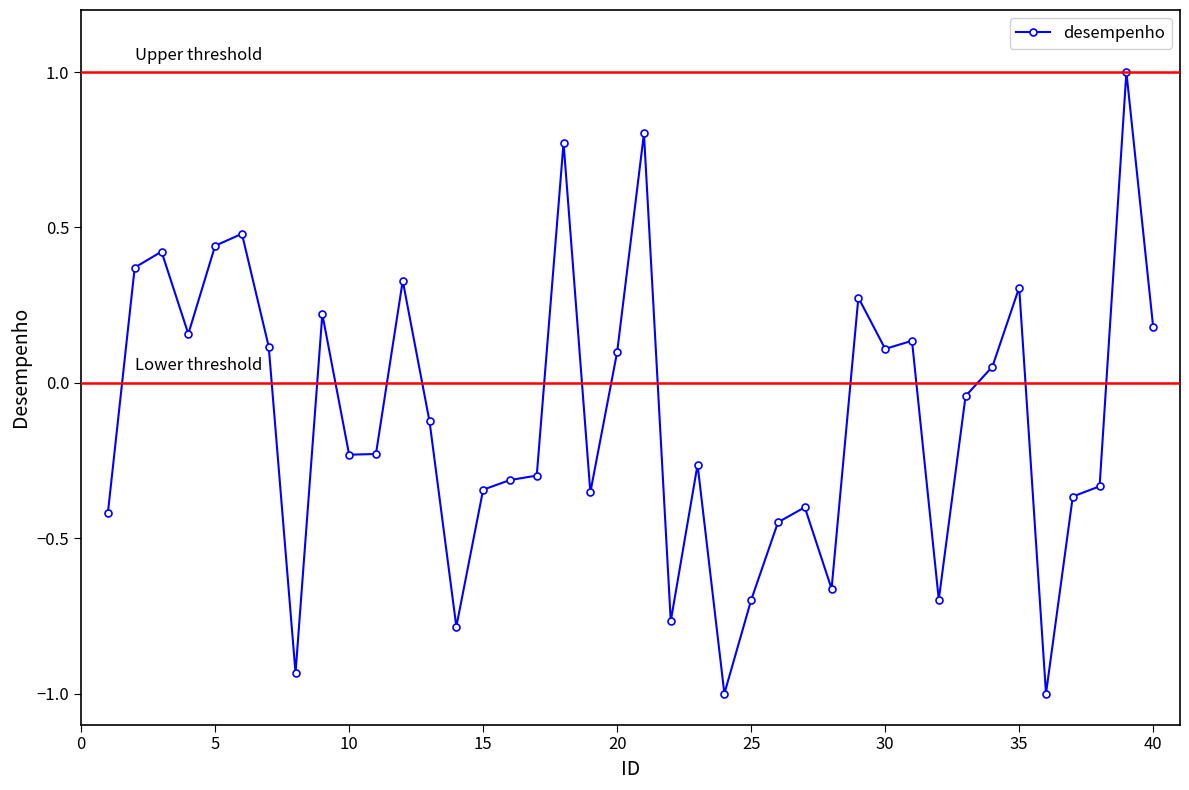

How many negative values are there?

22